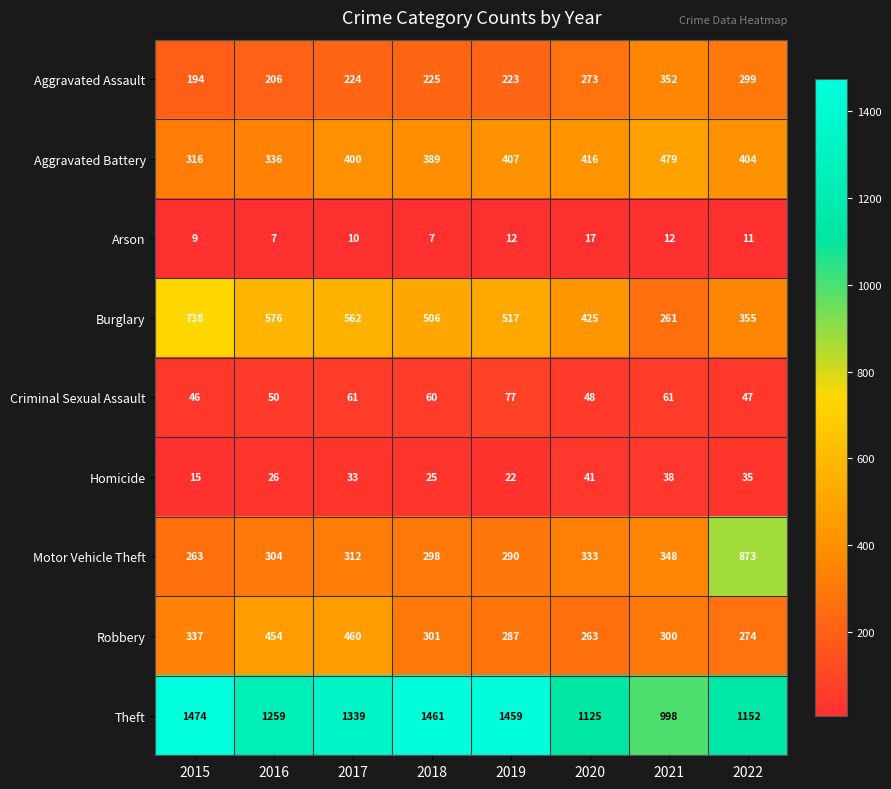

Between 2020 and 2021, which series saw the biggest shift?

Burglary